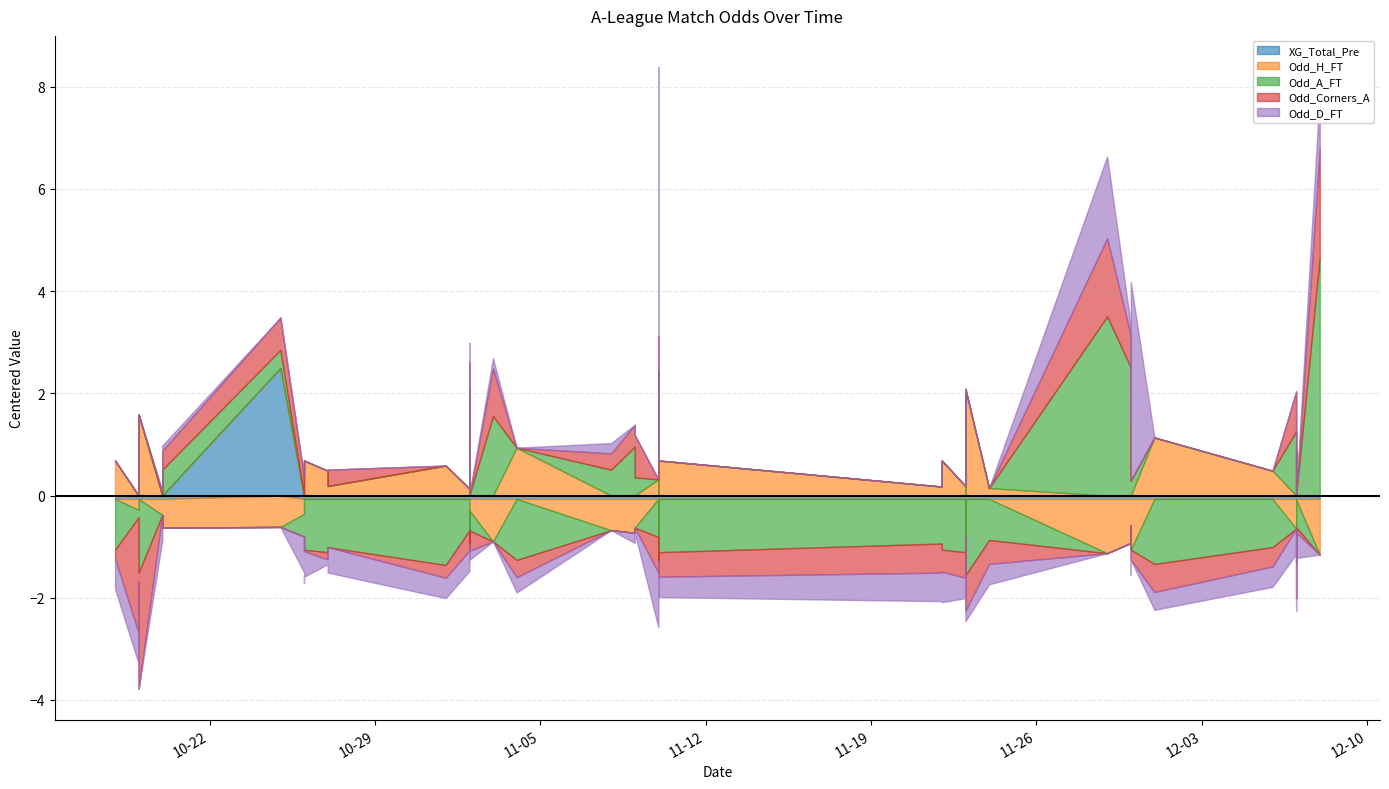

At 2024-11-09, list the series in order from smallest to largest.

XG_Total_Pre, Odd_H_FT, Odd_Corners_A, Odd_D_FT, Odd_A_FT